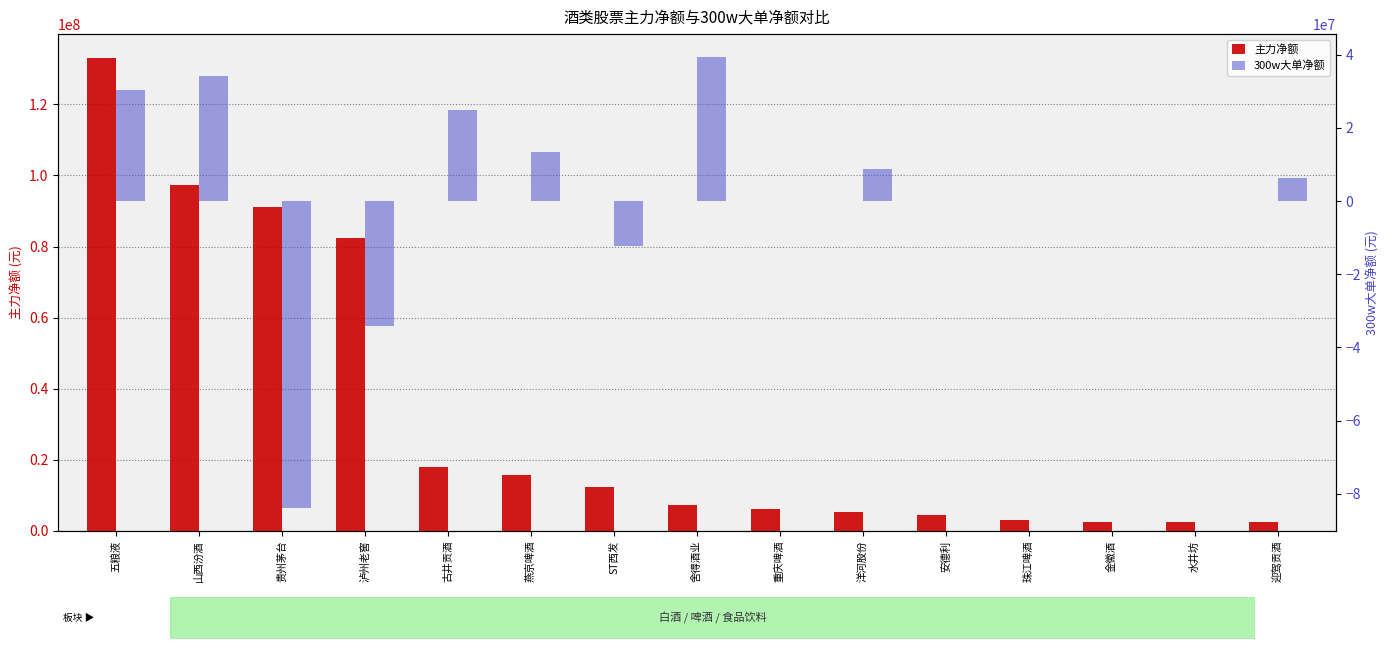

Which series has the largest total across all categories?

主力净额